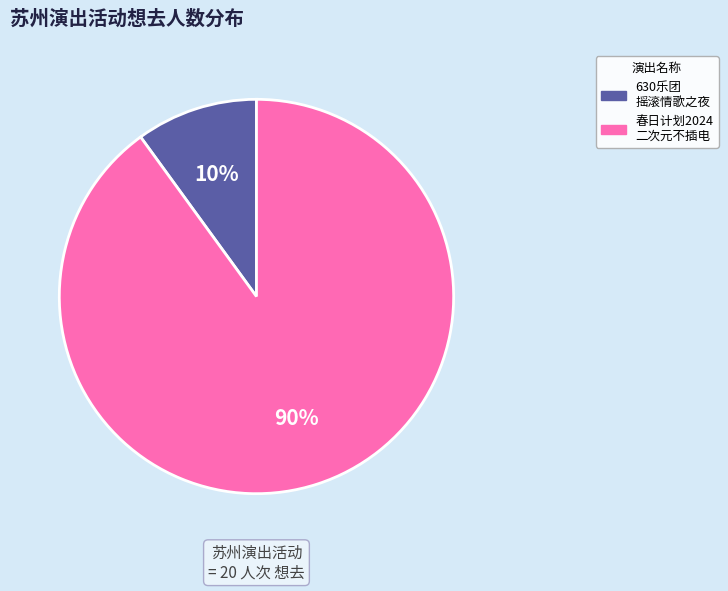

To the nearest percent, what is the difference between the largest and smallest slice percentages?

80%